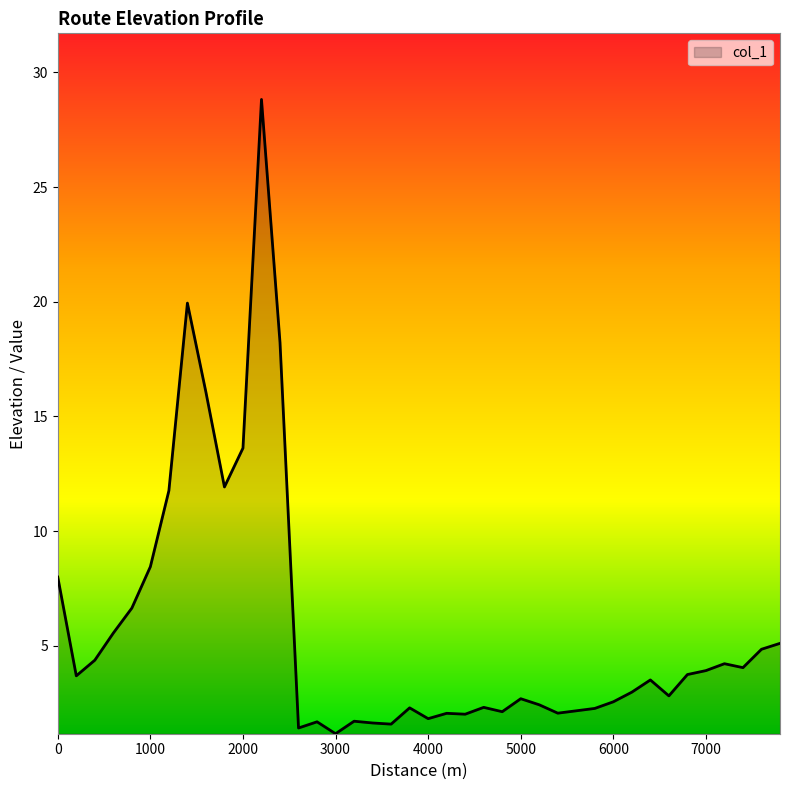

What is the greatest value displayed?

28.8